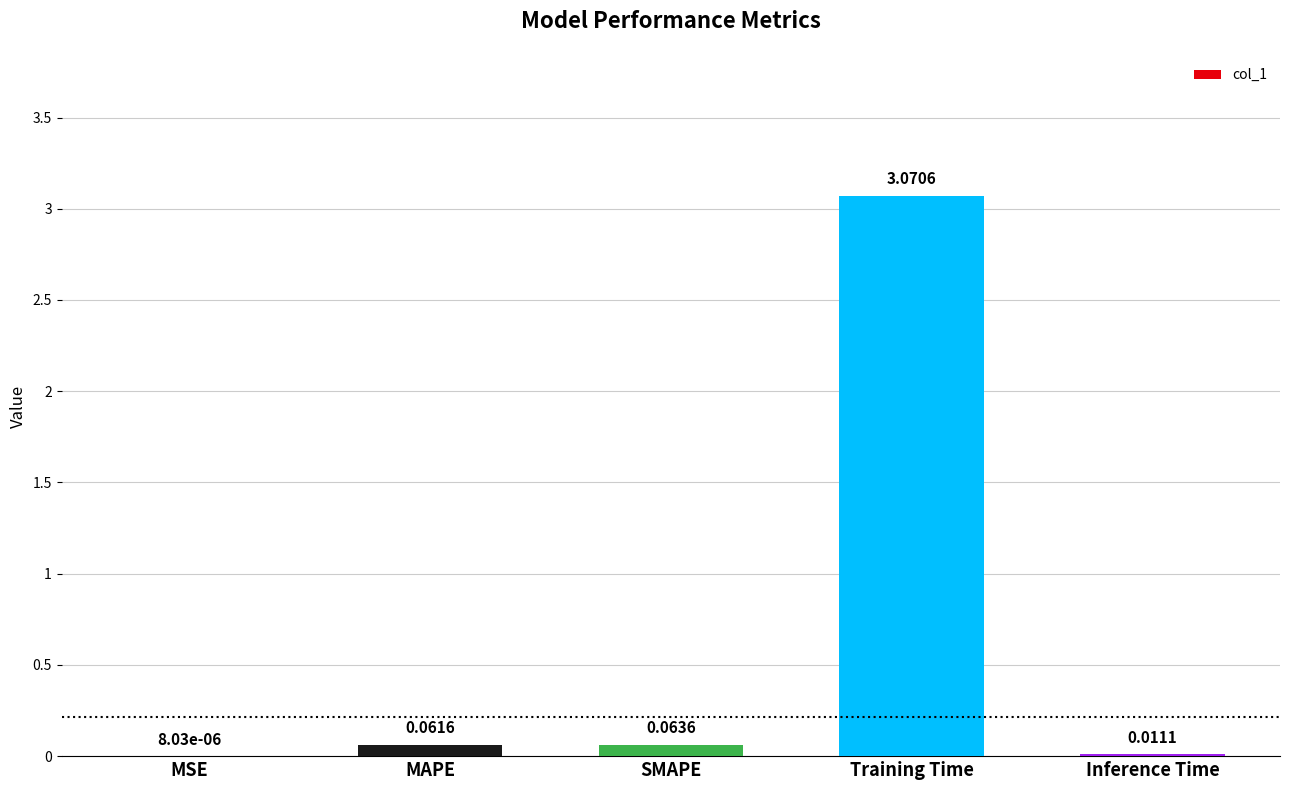

At which category does the chart reach its peak across all series?

Training Time